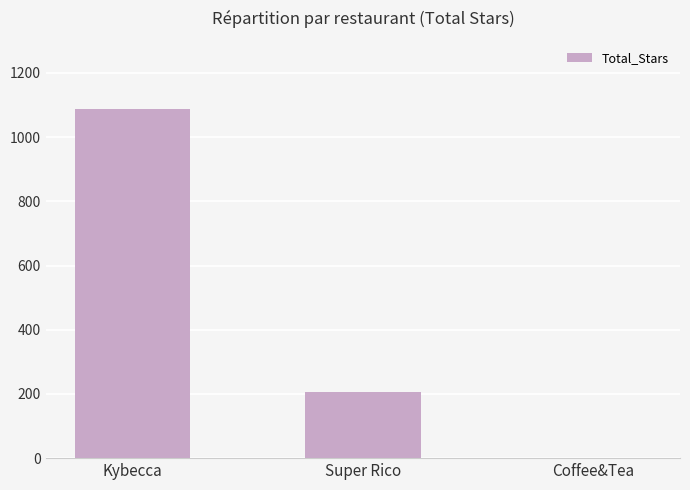

Where does the data first go above 207?

Kybecca